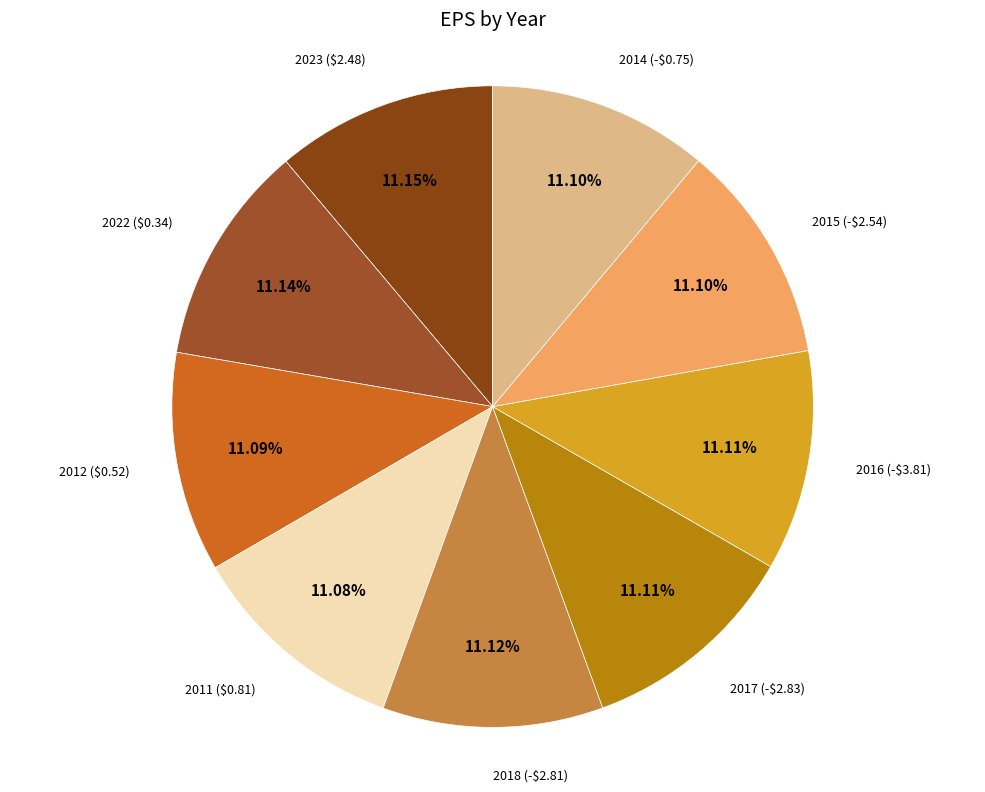

Is there any slice that represents more than half of the pie?

No